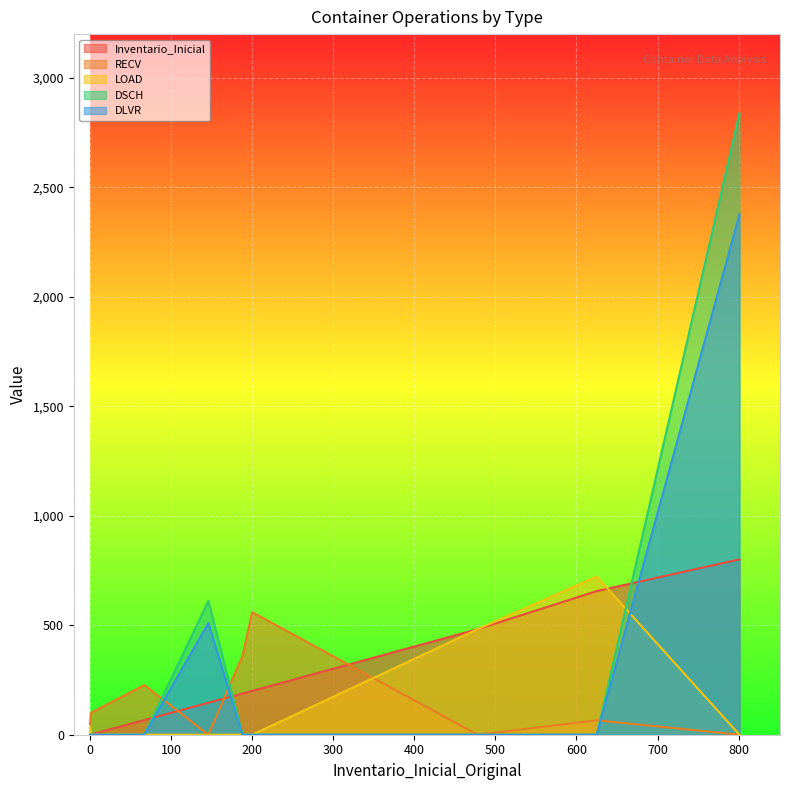

Which series has the widest spread of values?

DSCH